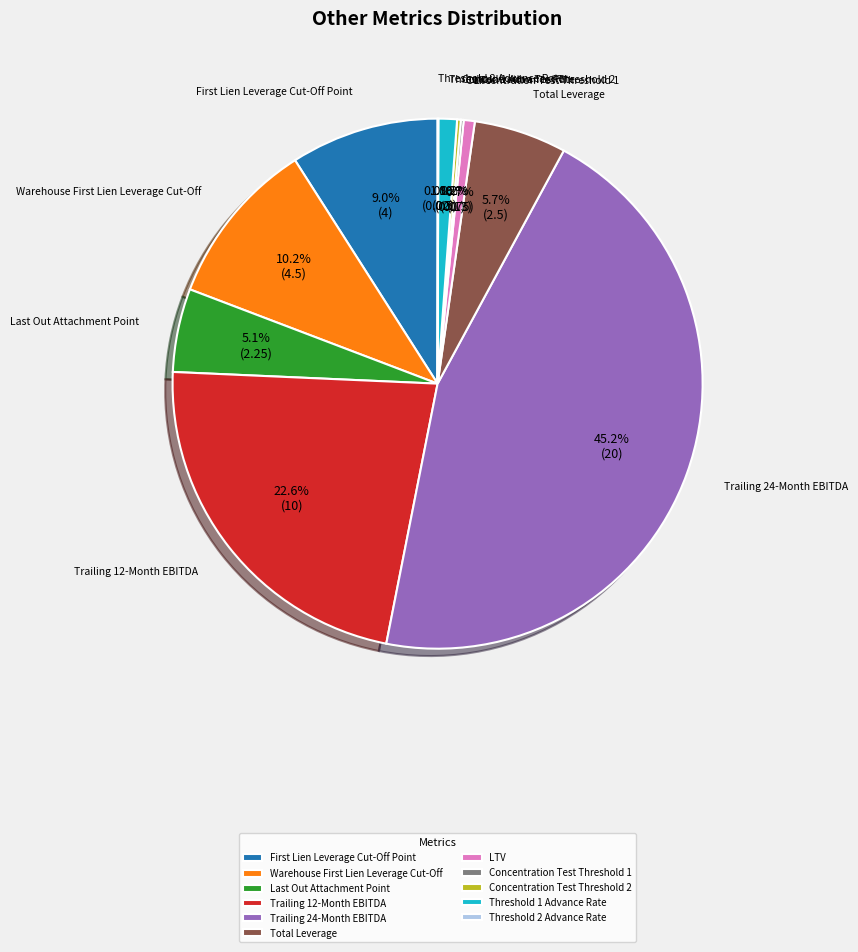

Does Threshold 1 Advance Rate represent more than half of the total?

No